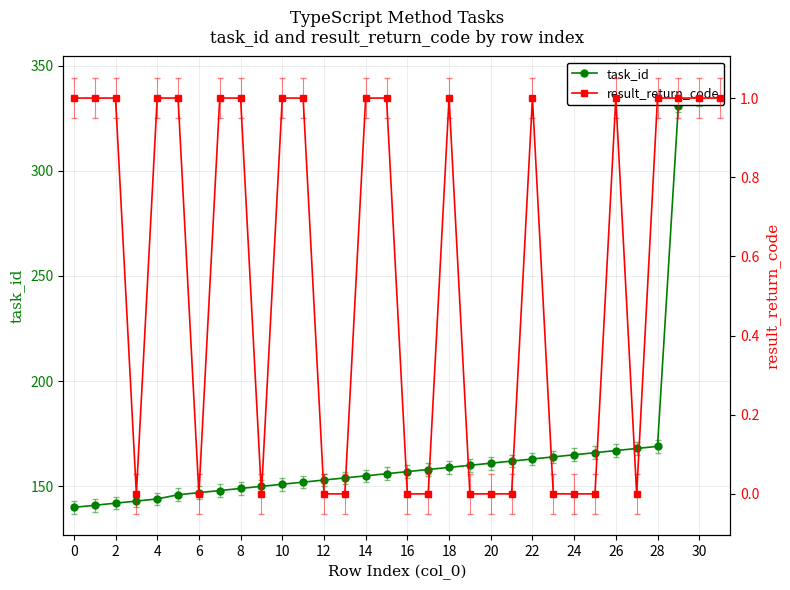

Between 8 and 26, which series saw the biggest shift?

task_id